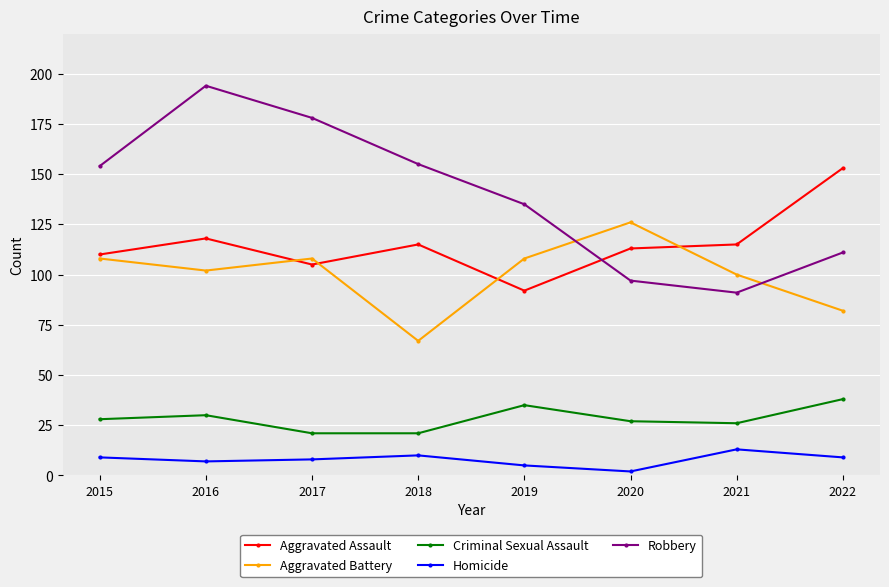

True or false: Criminal Sexual Assault has a value of 21 at 2018.

True